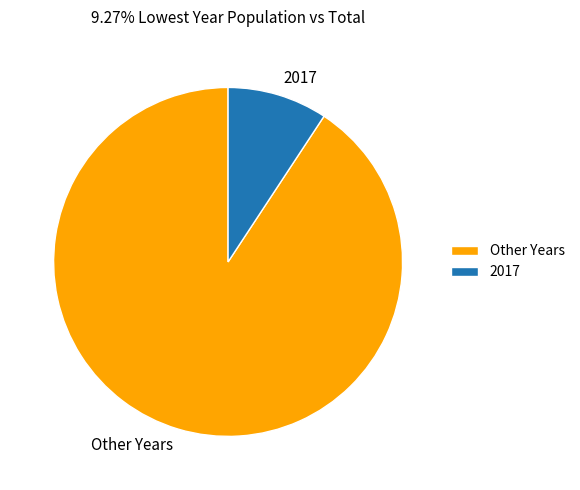

How many segments does this pie chart have?

2